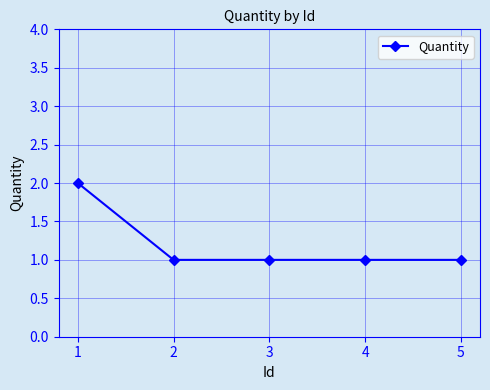

Which label corresponds to the largest value in the chart?

1